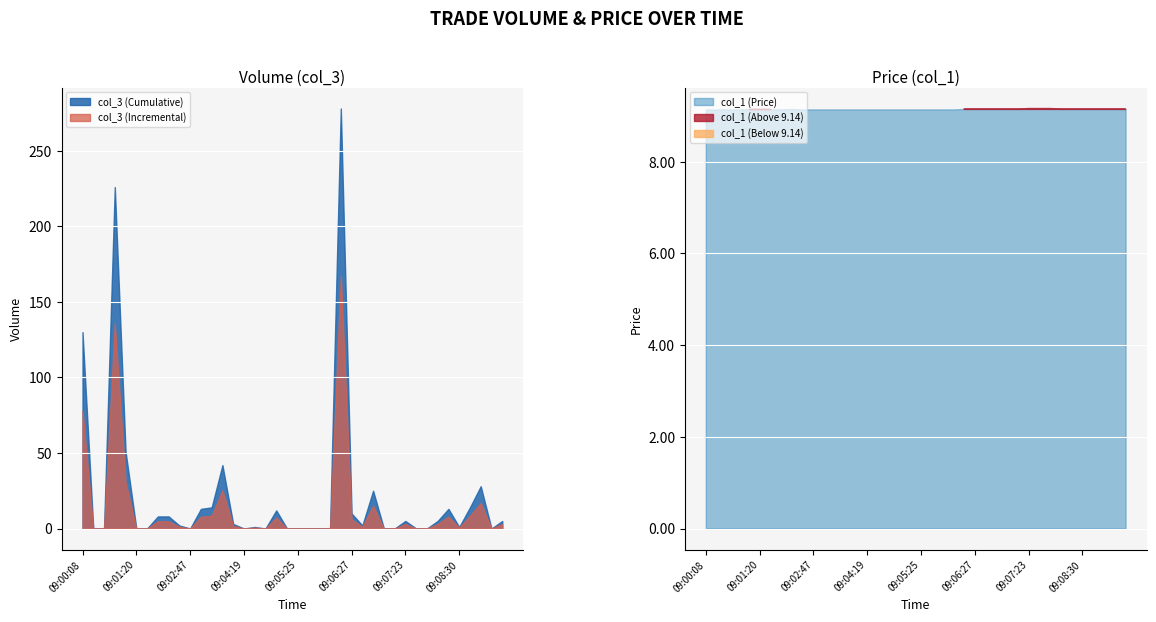

True or false: col_3 (Incremental) has a value of 78.0 at 09:00:08.

True